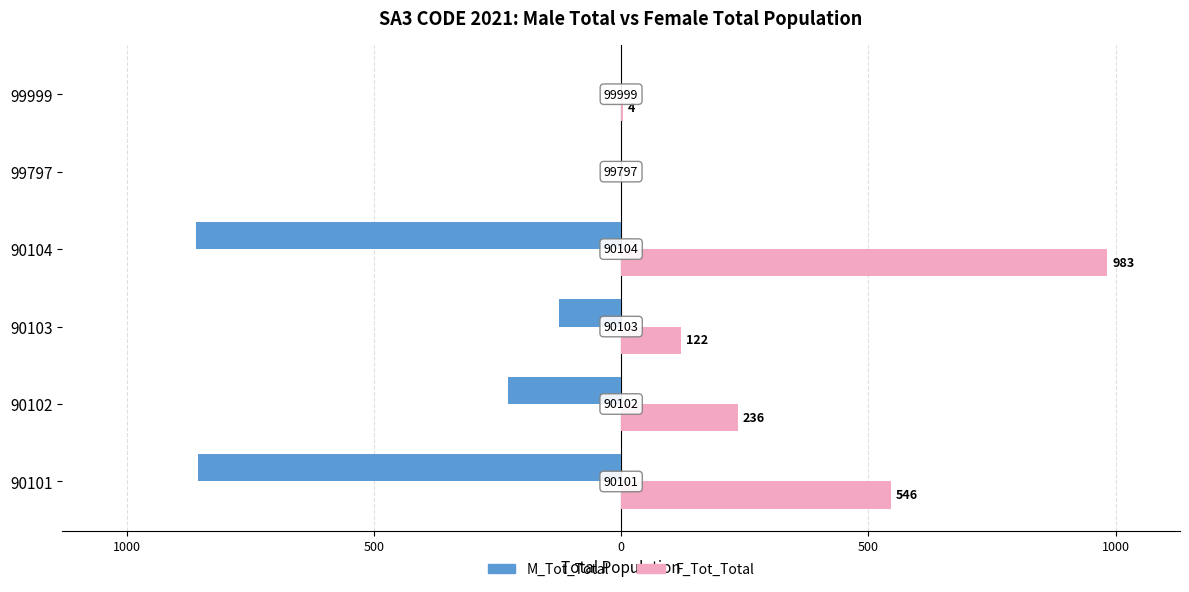

What are all the series names shown in the legend?

M_Tot_Total, F_Tot_Total